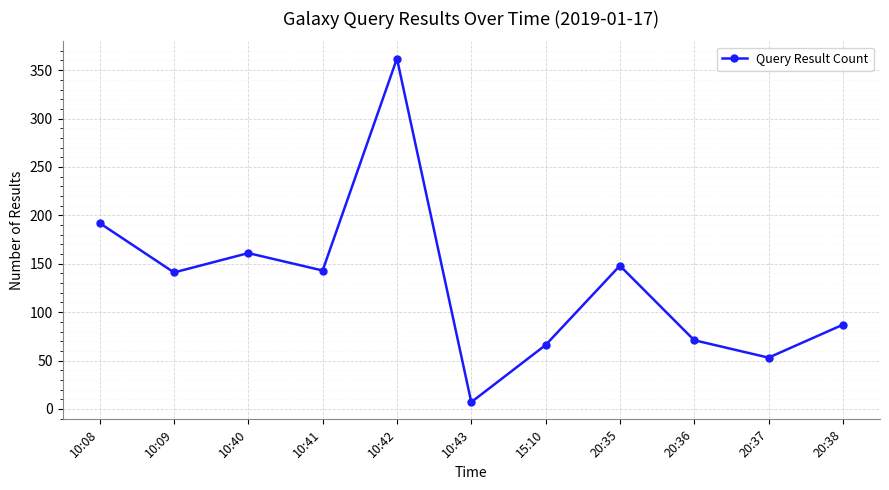

What is the difference between the second highest and minimum values?

185